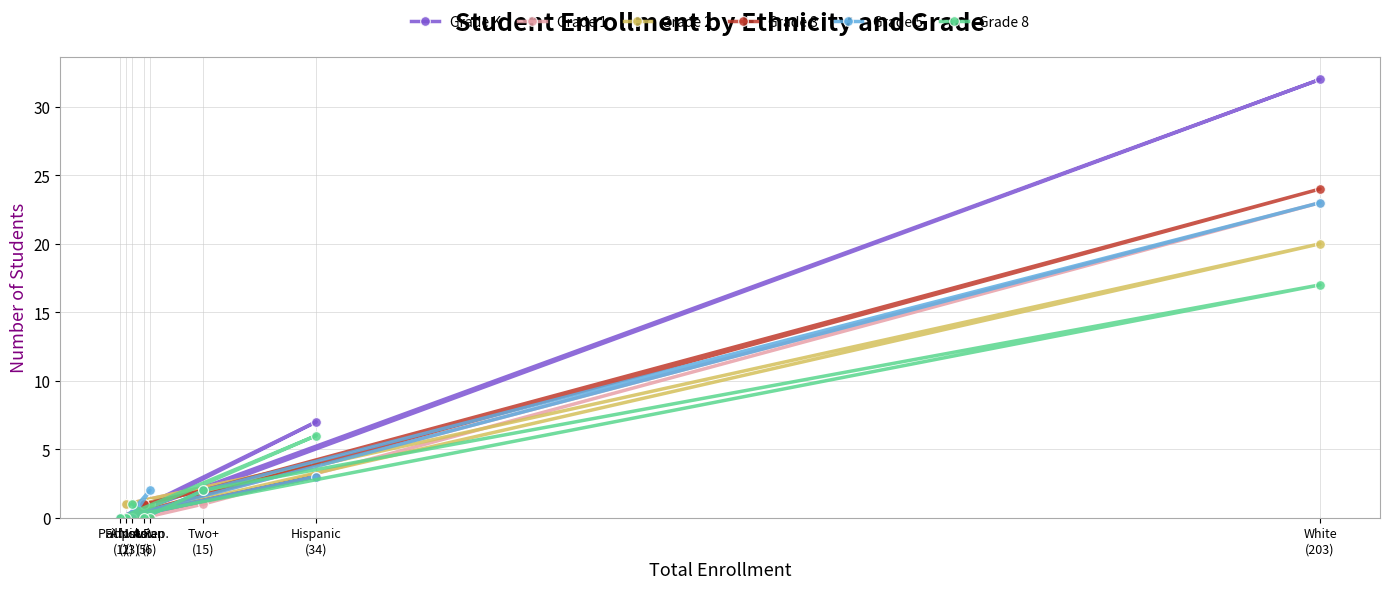

In Grade 3, how many points are lower than both neighbors (excluding endpoints)?

1